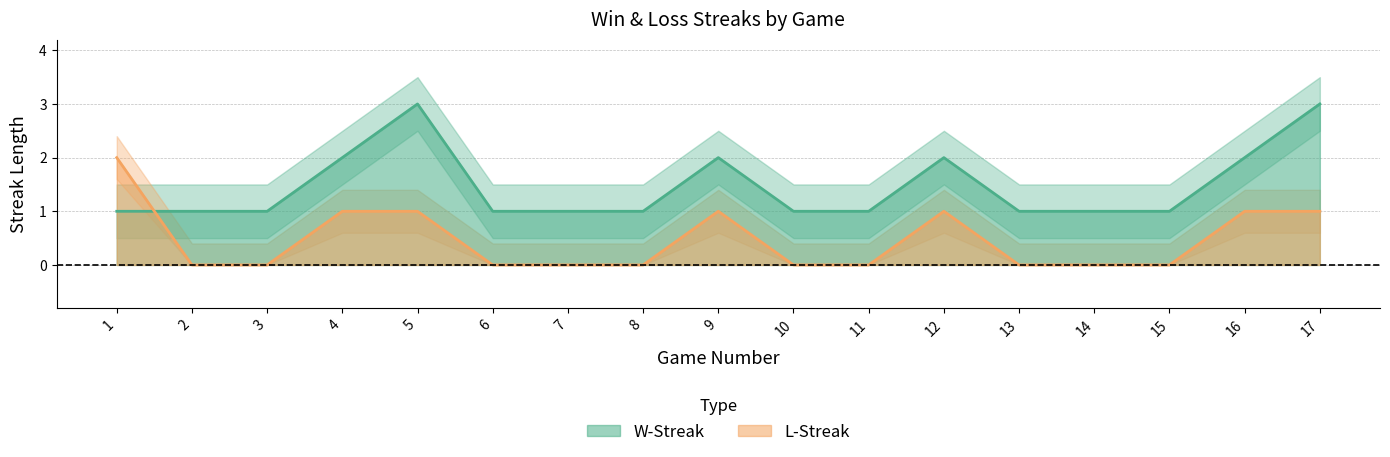

Is it true that W-Streak equals 1 at 1?

True